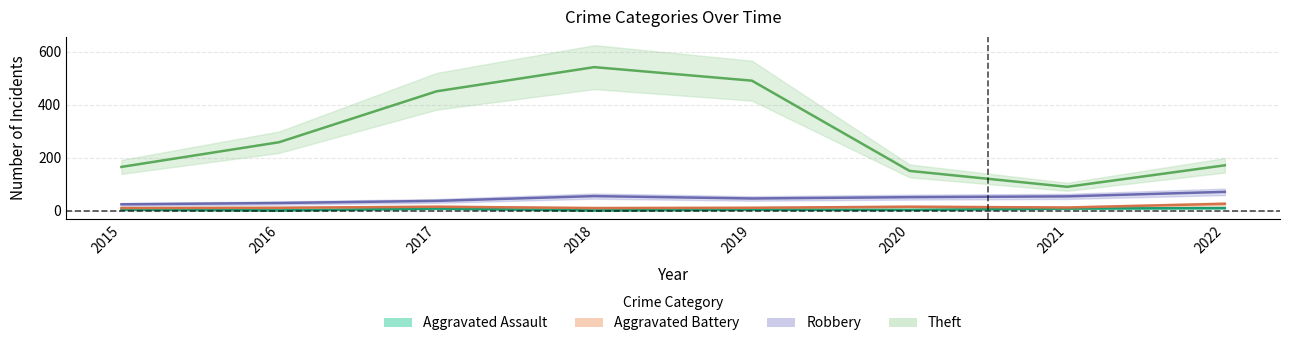

True or false: Robbery and Aggravated Assault cross at least once.

False